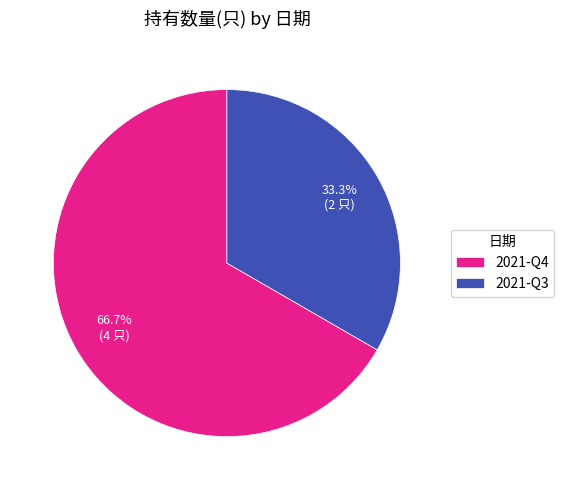

What percentage is the 2021-Q4 slice, to the nearest percent?

67%